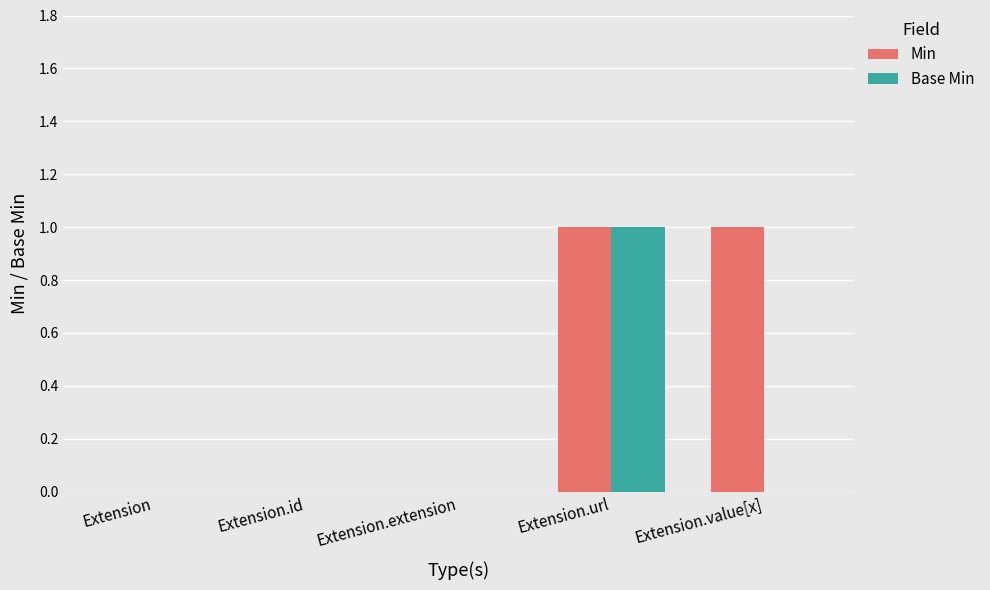

Which category has the highest value in the Base Min series?

Extension.url